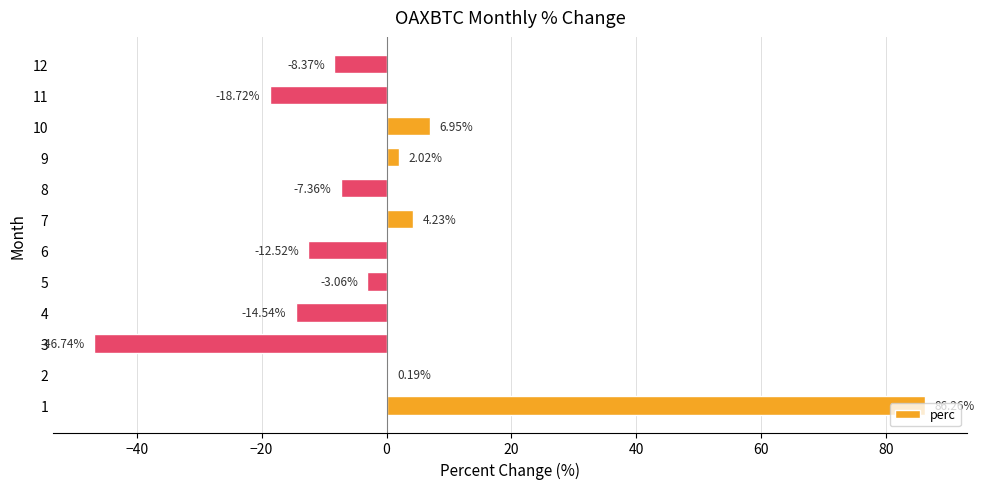

Which has a higher value, 4 or 9?

9